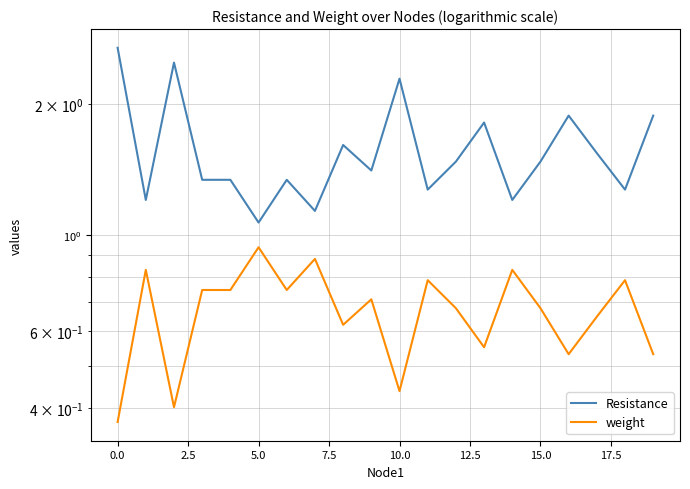

Which series has the largest range (max minus min)?

Resistance